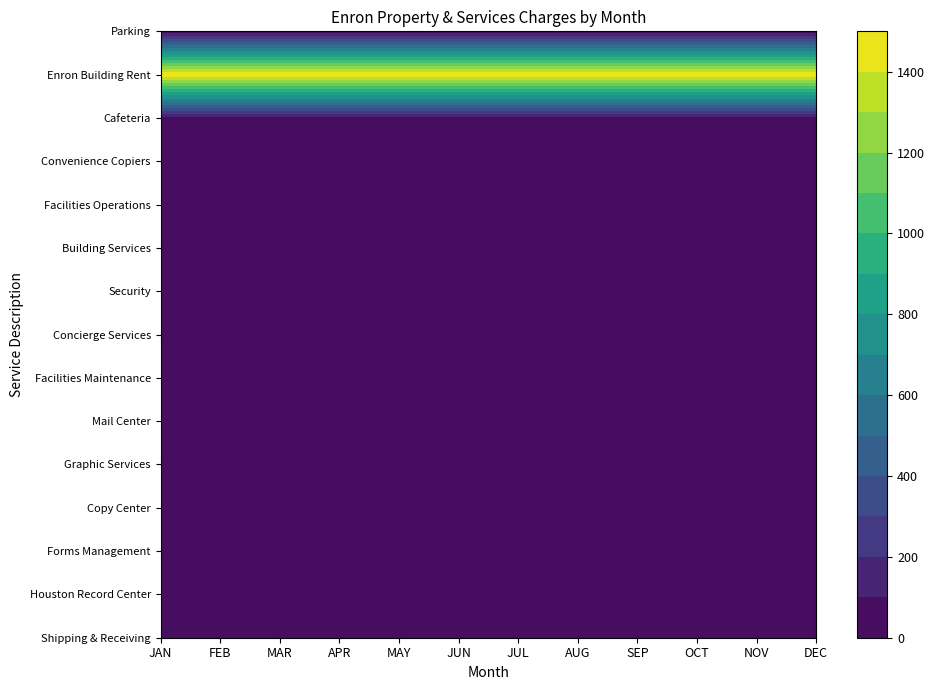

Is the value of Graphic Services at NOV greater than the value of Facilities Maintenance at DEC?

Yes